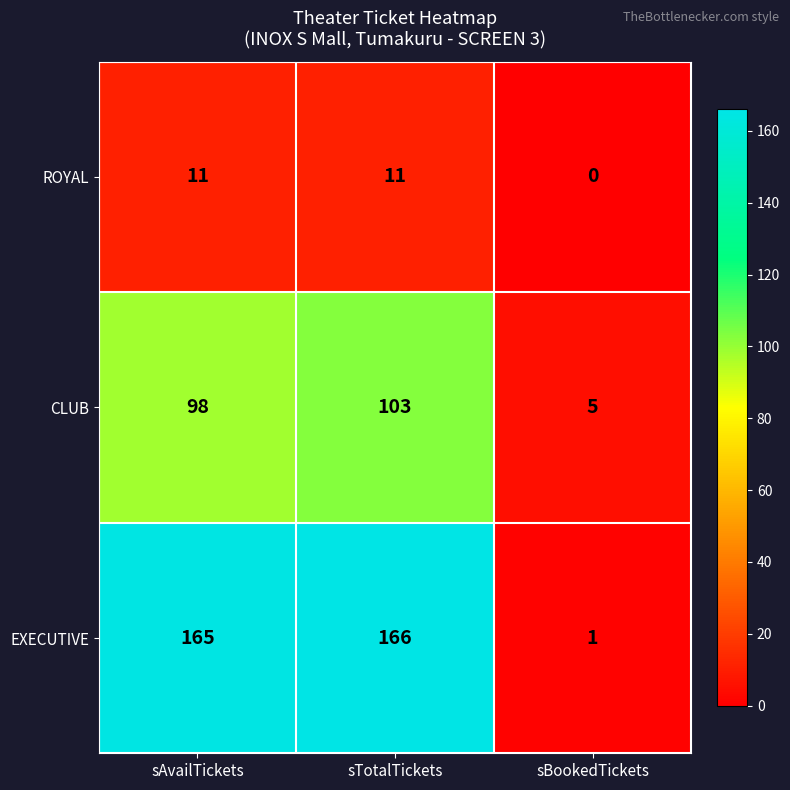

At sTotalTickets, list the series in order from smallest to largest.

ROYAL, CLUB, EXECUTIVE